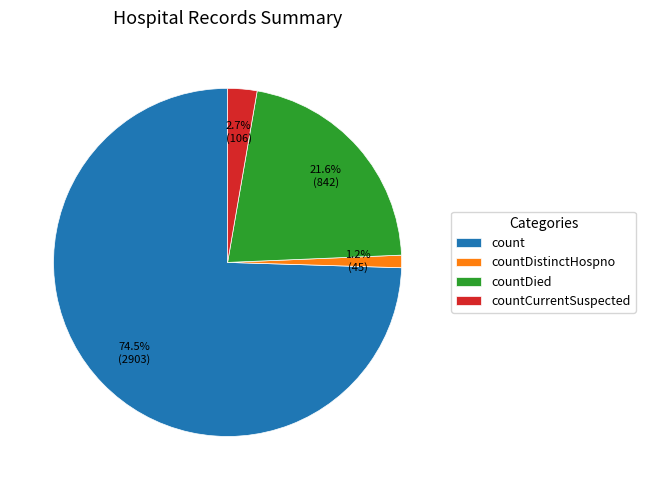

What percentage is NOT represented by countDistinctHospno?

98.8%